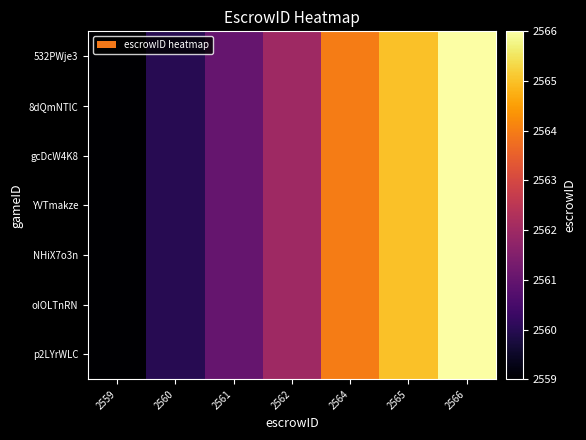

Reading left to right, extract all data points from this chart.

p2LYrWLC: 2559=2559	2560=2560	2561=2561	2562=2562	2564=2564	2565=2565	2566=2566
oIOLTnRN: 2559=2559	2560=2560	2561=2561	2562=2562	2564=2564	2565=2565	2566=2566
NHiX7o3n: 2559=2559	2560=2560	2561=2561	2562=2562	2564=2564	2565=2565	2566=2566
YVTmakze: 2559=2559	2560=2560	2561=2561	2562=2562	2564=2564	2565=2565	2566=2566
gcDcW4K8: 2559=2559	2560=2560	2561=2561	2562=2562	2564=2564	2565=2565	2566=2566
8dQmNTlC: 2559=2559	2560=2560	2561=2561	2562=2562	2564=2564	2565=2565	2566=2566
532PWje3: 2559=2559	2560=2560	2561=2561	2562=2562	2564=2564	2565=2565	2566=2566